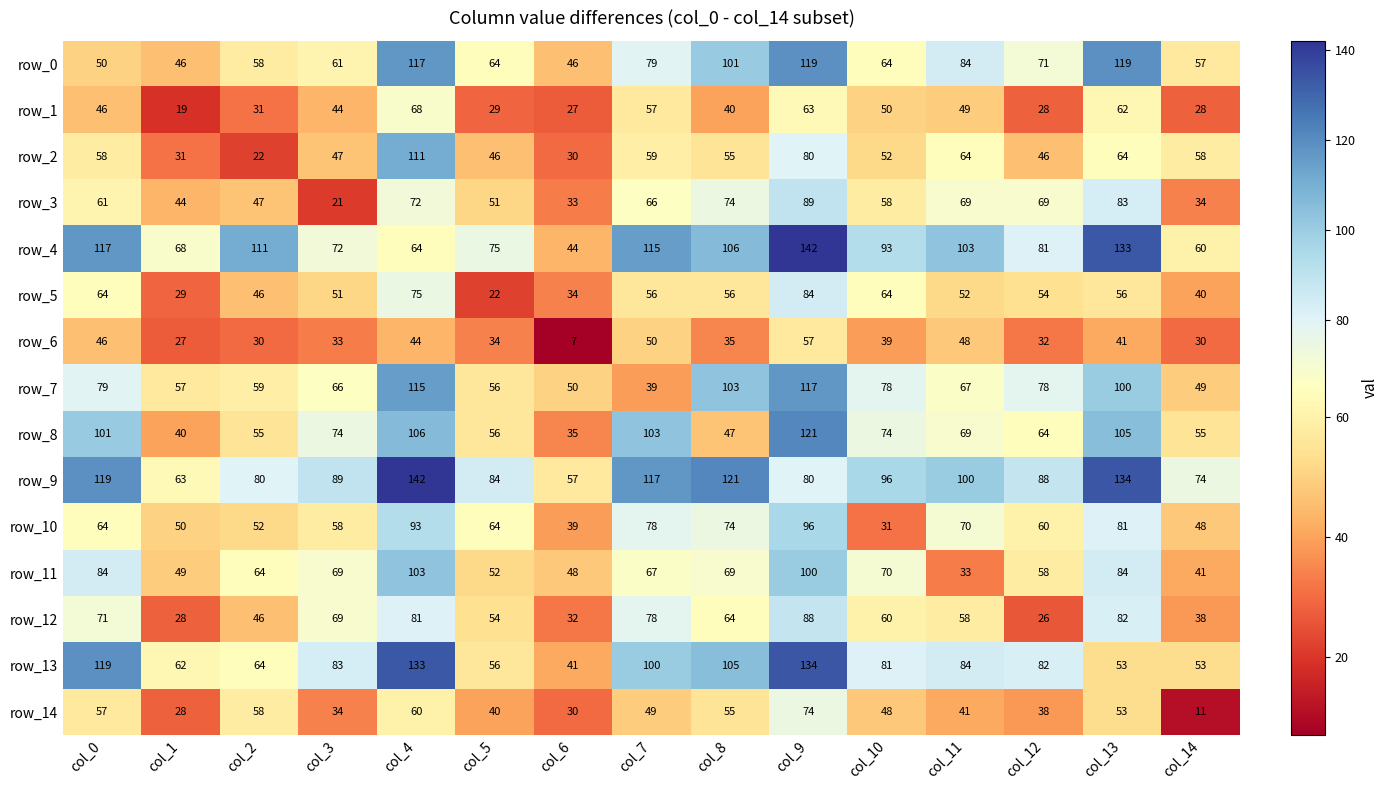

Where is row_3 nearest to the value 55?

col_10